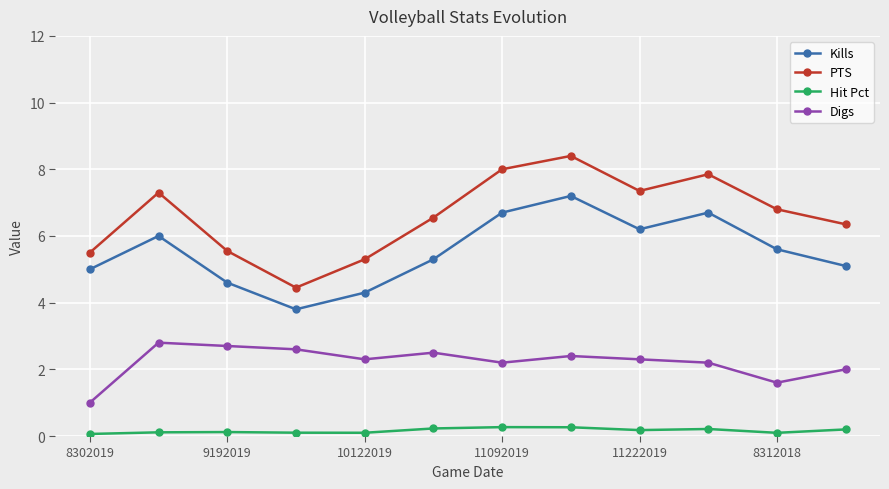

What is the minimum value for PTS?

4.5